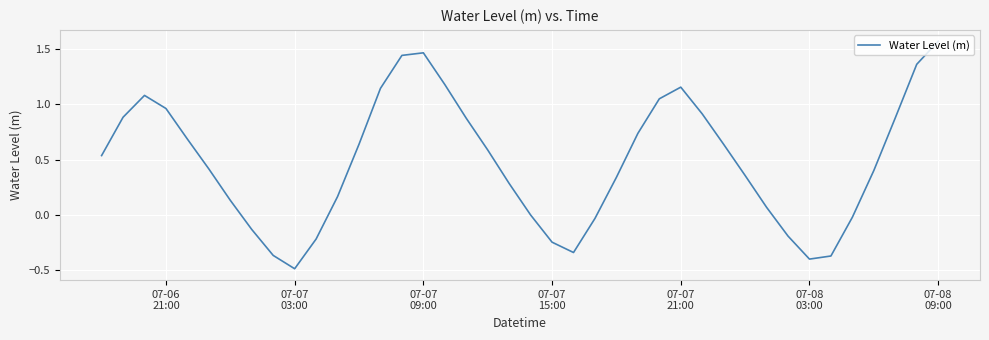

True or false: there are more than 2 points higher than both neighbors.

True